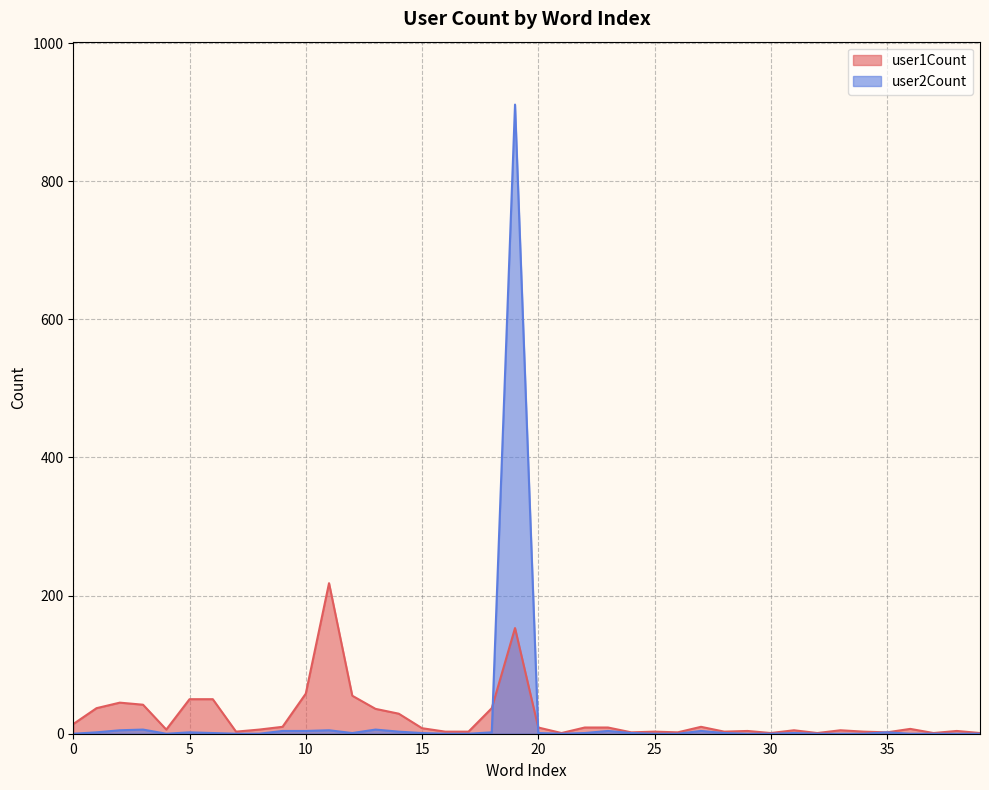

True or false: user2Count has more than 1 interior local peaks.

True